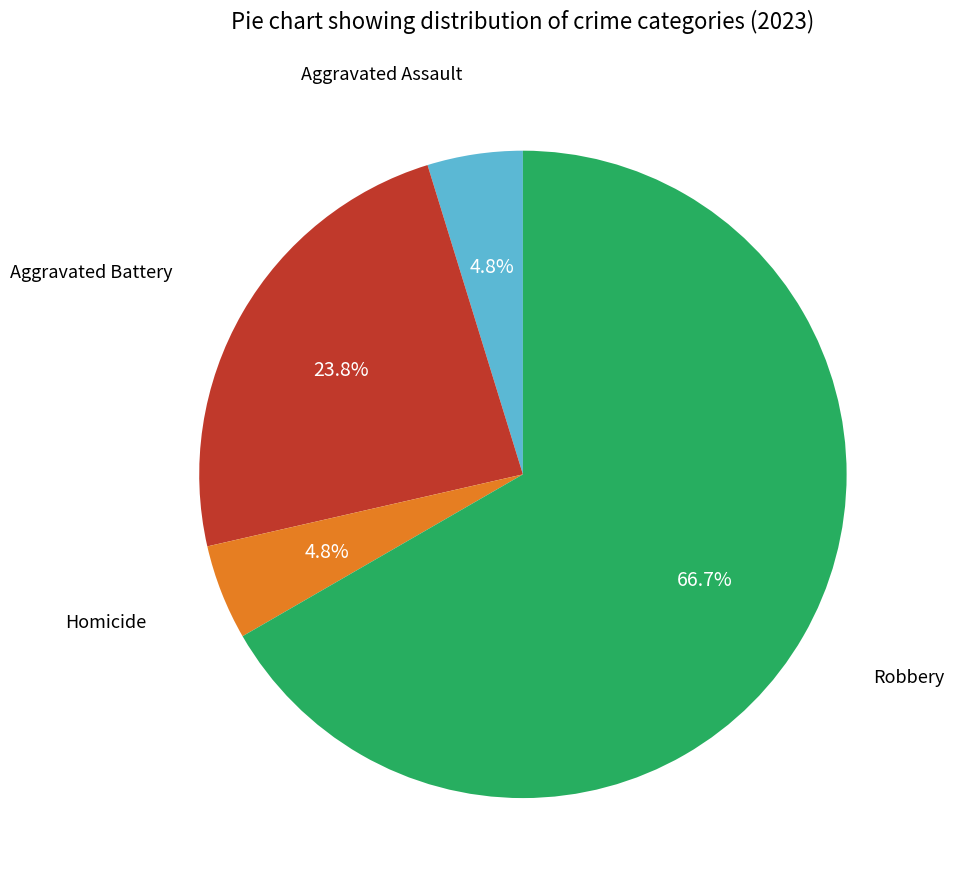

How many segments does this pie chart have?

4